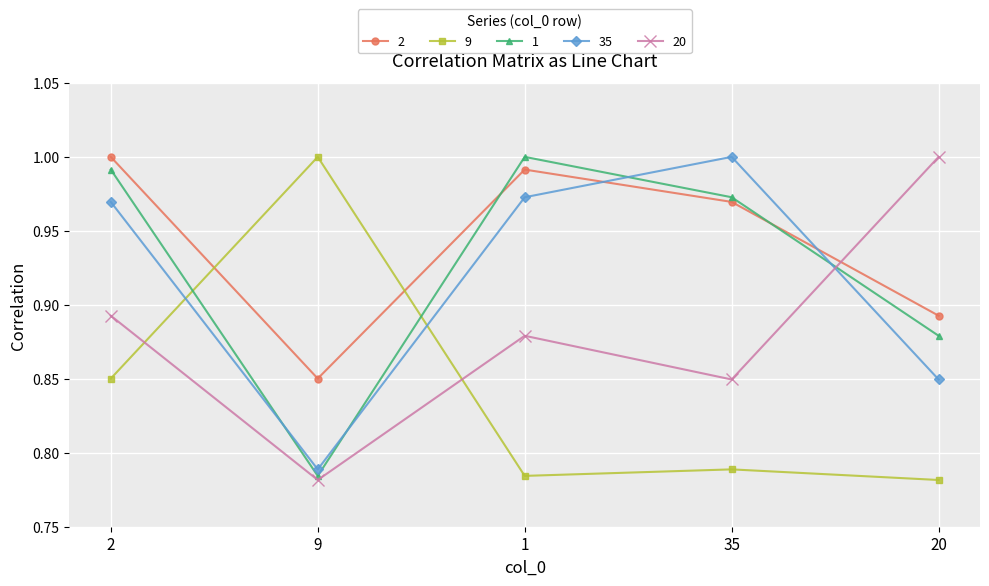

What is the label of the 4th point from the left?

35